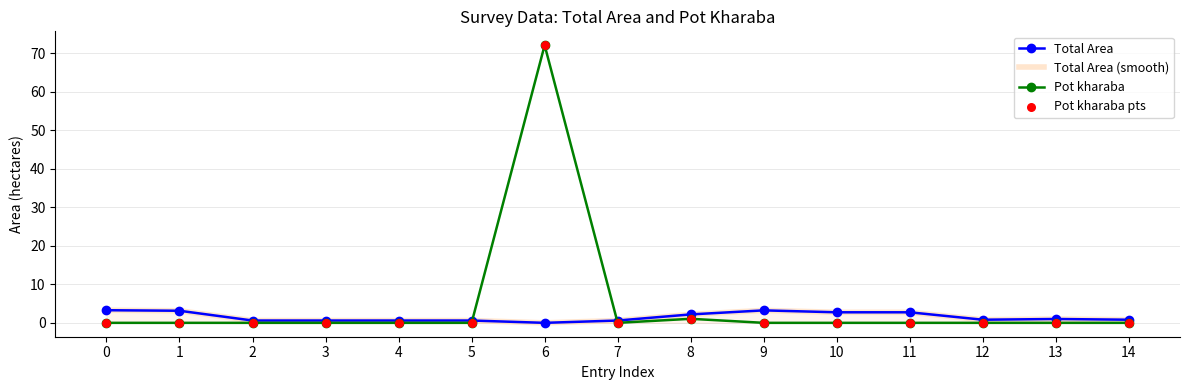

Is the value of Total Area at 7 greater than the value of Total Area (smooth) at 8?

No